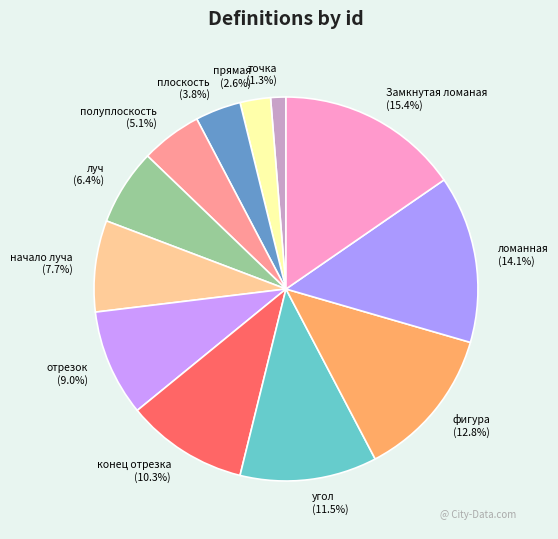

What is the smallest slice in the pie chart?

точка